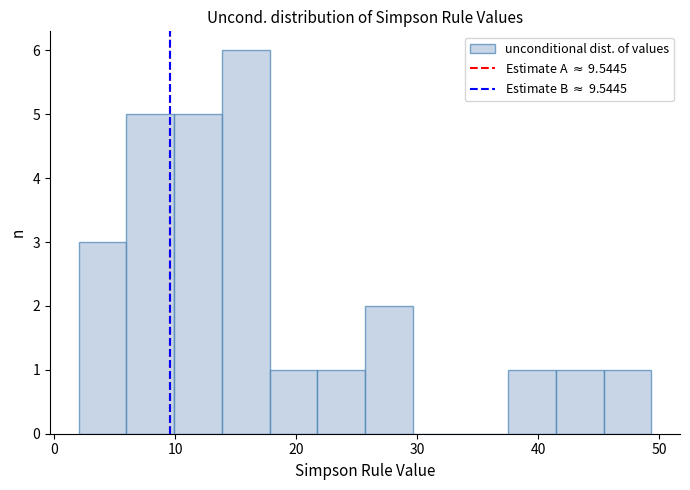

Around what value on the x-axis is the tallest bar? Give the approximate position of its centre, as read against the axis.

16